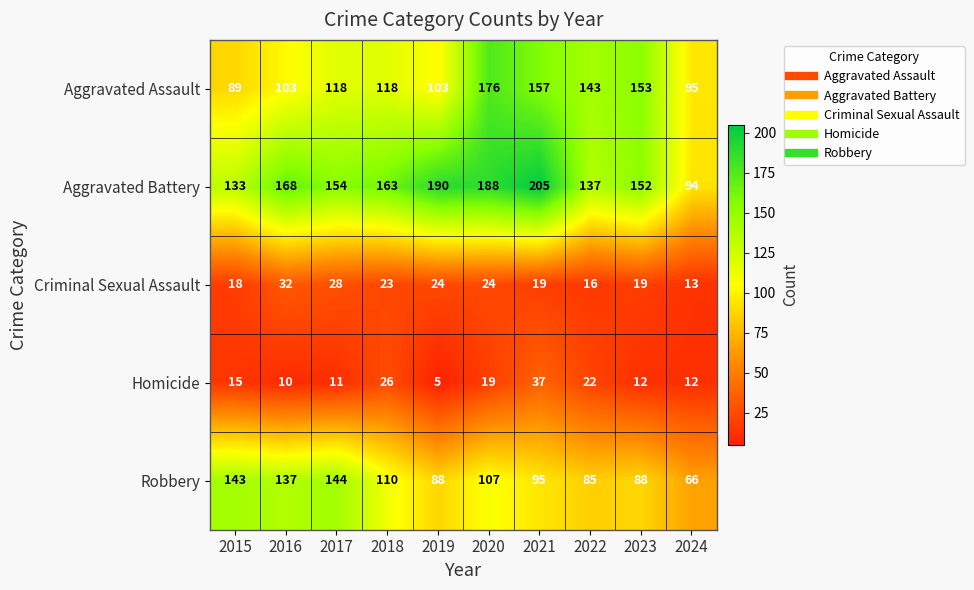

At how many categories does at least one series exceed 186?

3